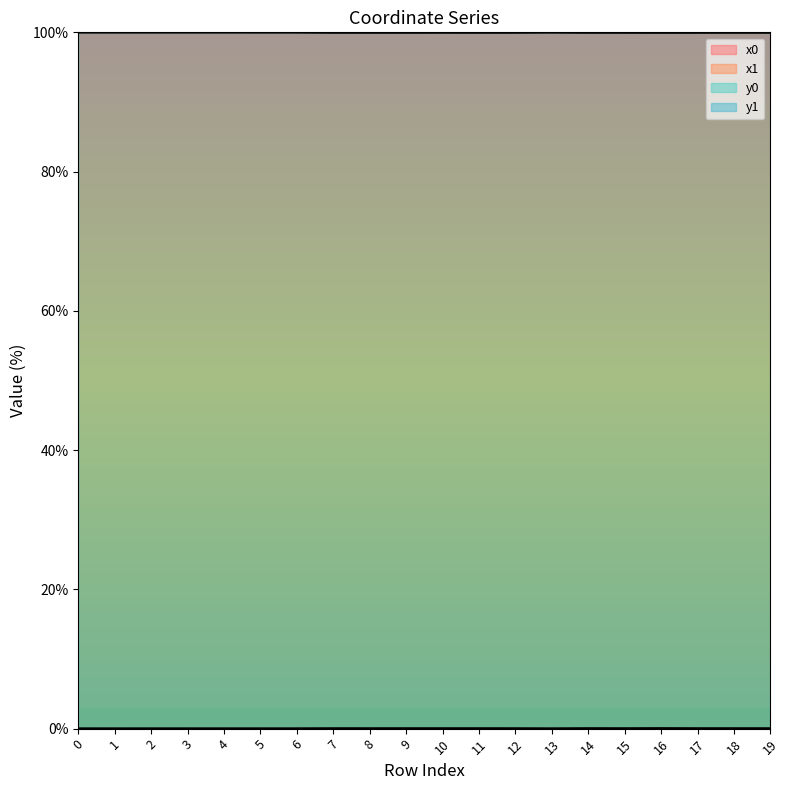

Is it true that x1 equals 100.0 at 1?

True